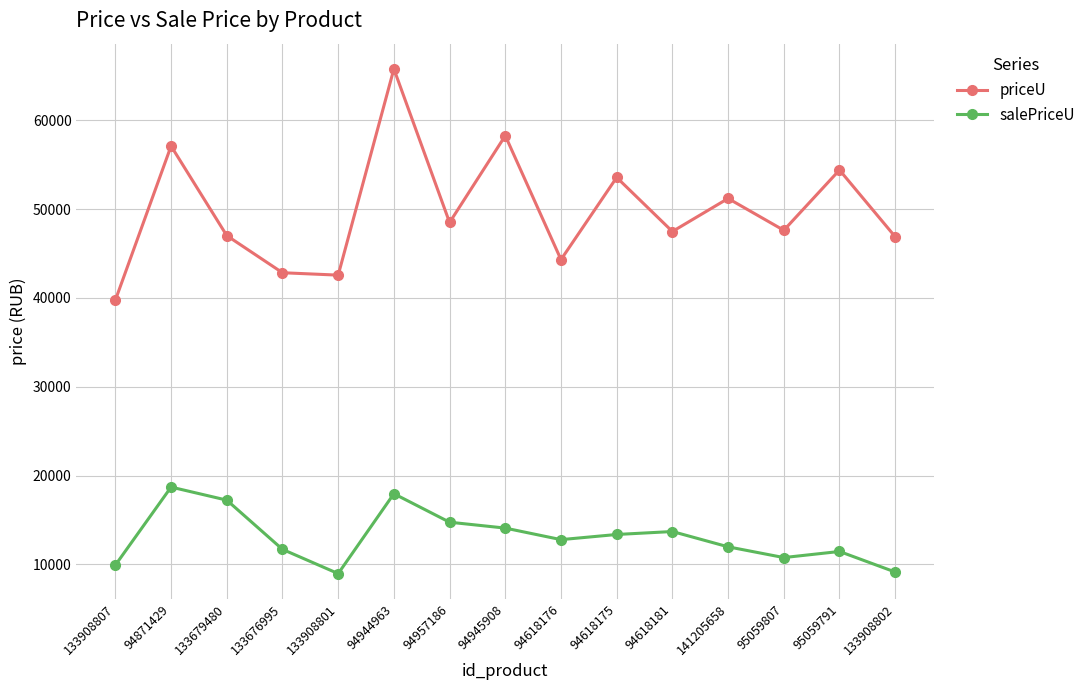

What is the average value of the priceU series?

49822